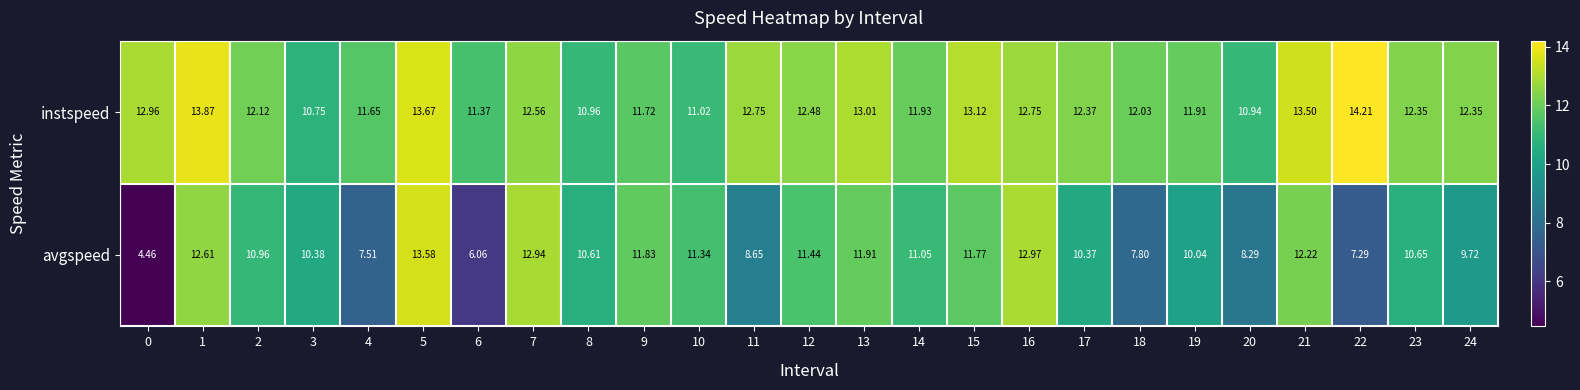

How many values in the avgspeed series are below 10?

8